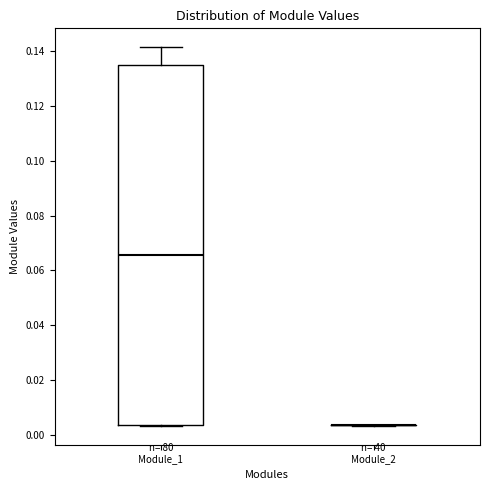

Reading left to right, read every box against the y-axis: the position of its median line, the range the box covers, and the ends of its whiskers. The values are not printed on the chart, so give them approximately, as read against the axis.

Module_1: median 0.066, box 0.004 to 0.134, whiskers 0.004 to 0.142
Module_2: box collapsed to a line at 0.004, whiskers 0.004 to 0.004